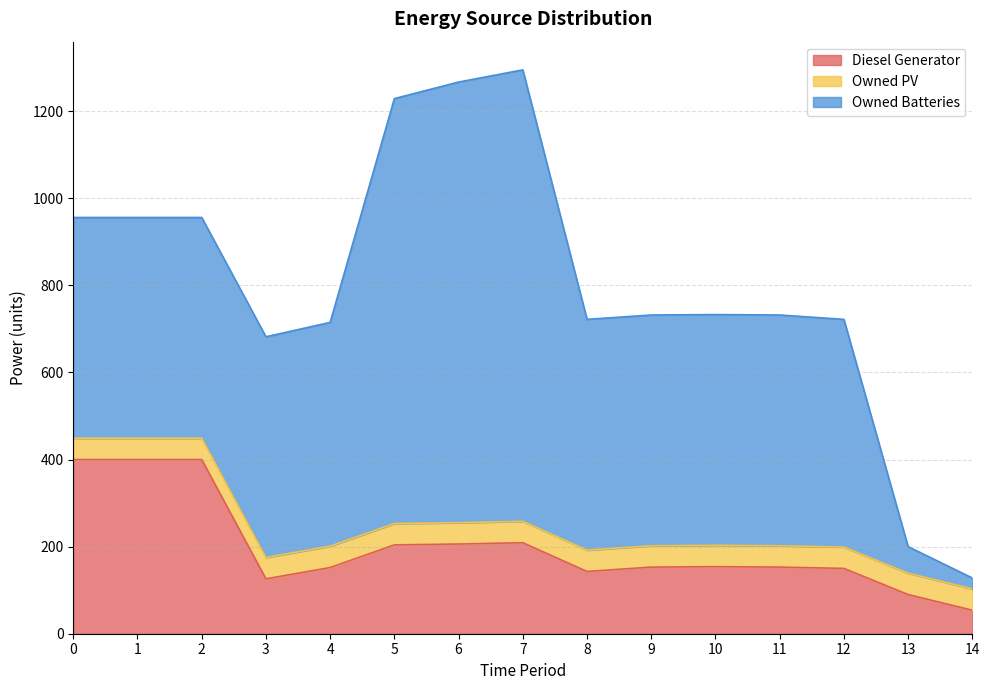

List the series in order of their overall mean, highest first.

Owned Batteries, Diesel Generator, Owned PV